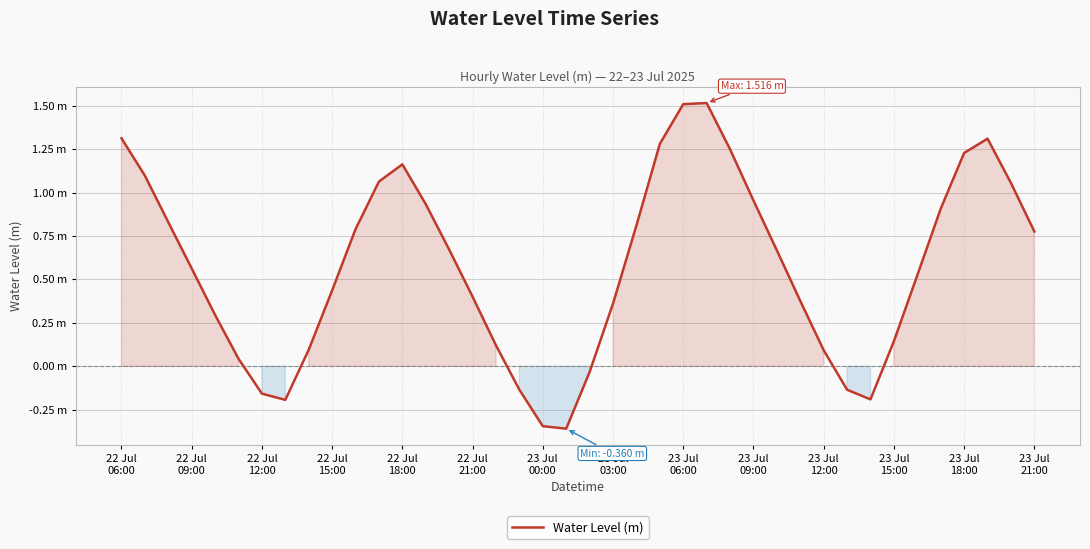

Does the chart display data point markers on the line(s)?

No